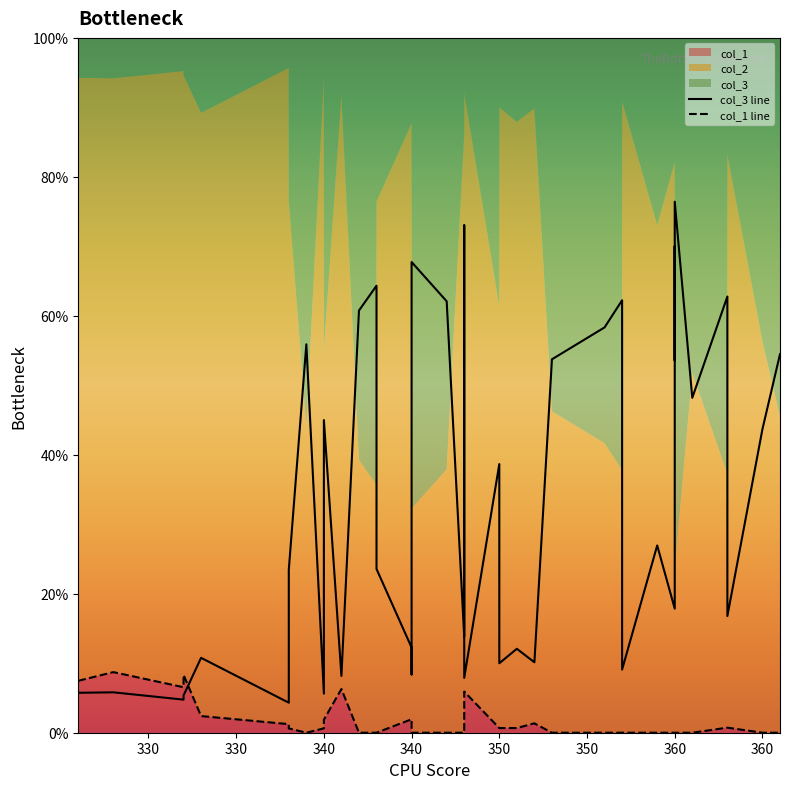

At which category does col_3 line reach its first local valley?

330